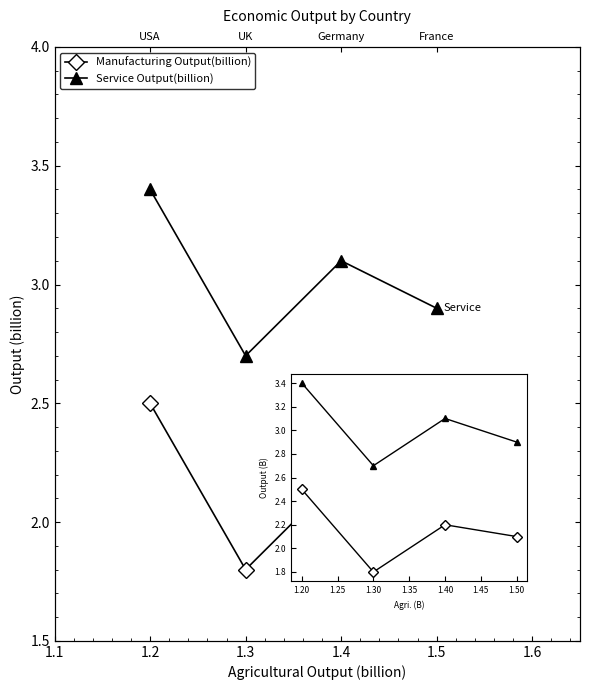

What is the difference between the maximum and minimum values in the Service Output(billion) series?

0.7